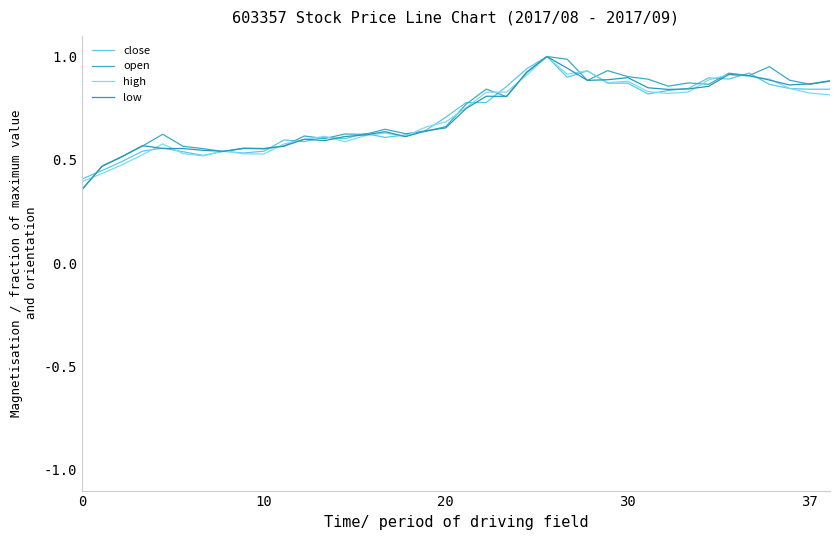

Rank the series by their average value, from highest to lowest.

open, low, close, high